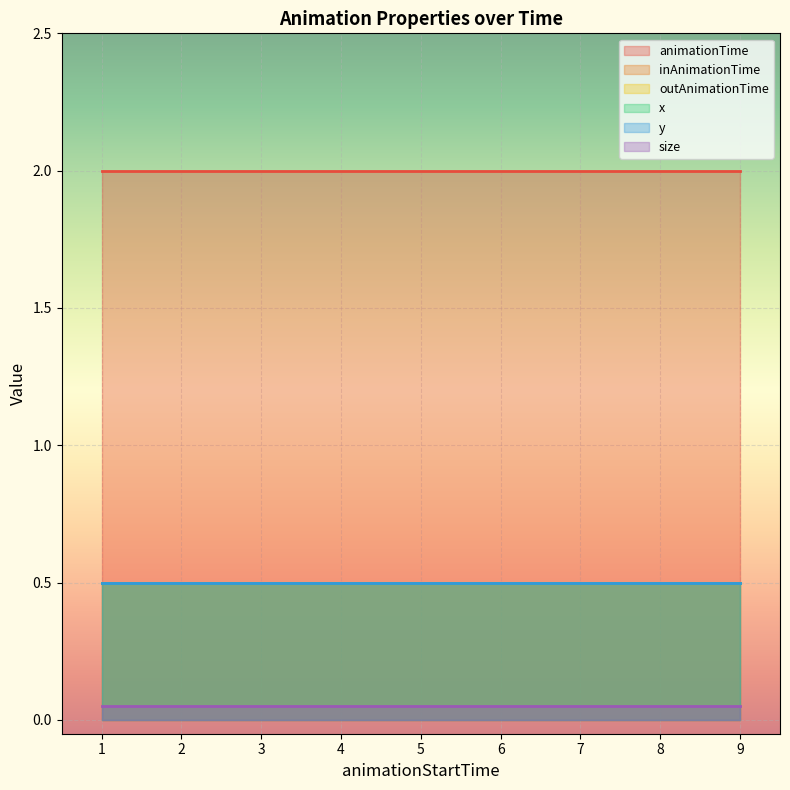

What is the sum of the inAnimationTime values at 9 and 1?

1.0